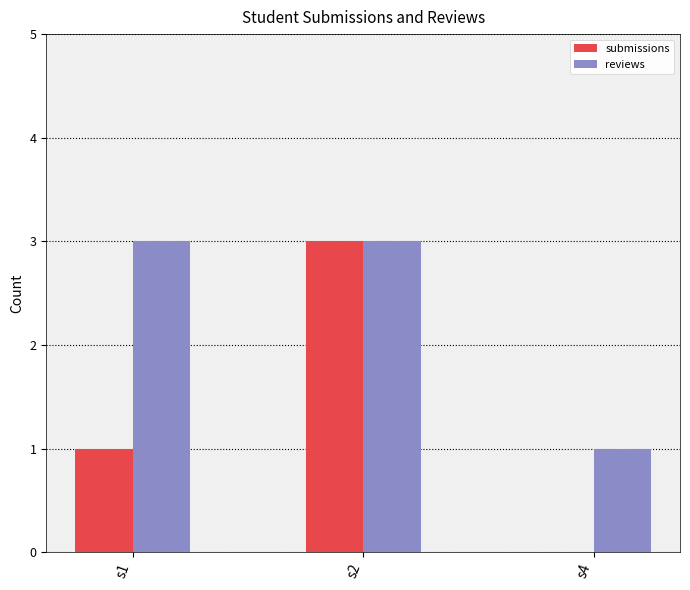

Read the reviews value at s2.

3